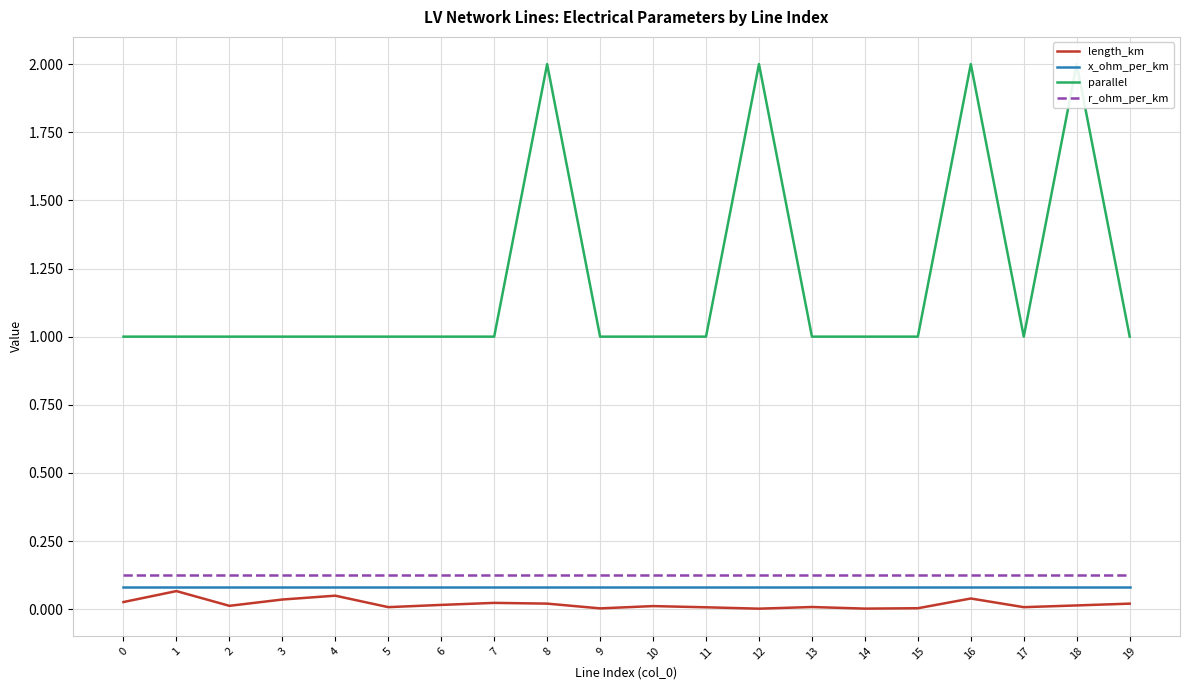

Between 3 and 7, which series saw the biggest shift?

length_km